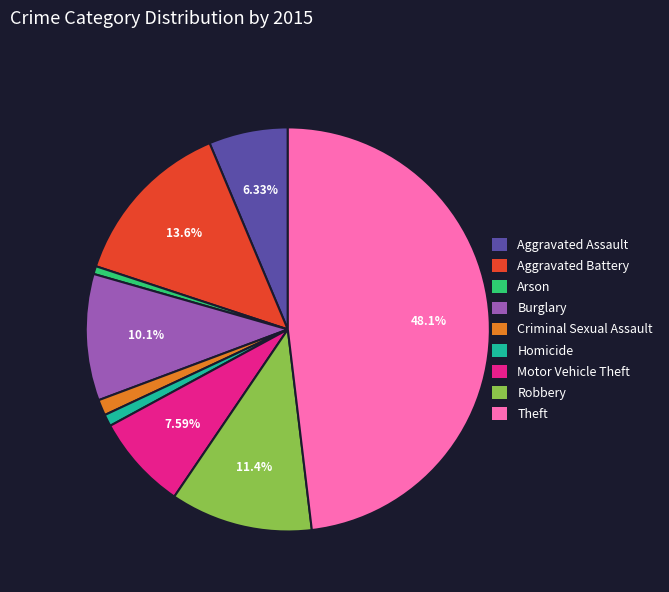

Does Motor Vehicle Theft represent more than half of the total?

No